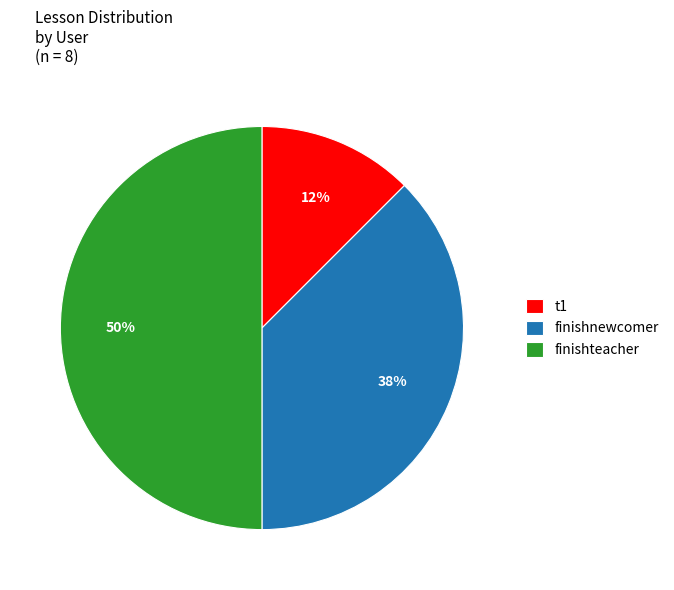

To the nearest percent, what is the average slice percentage?

33%